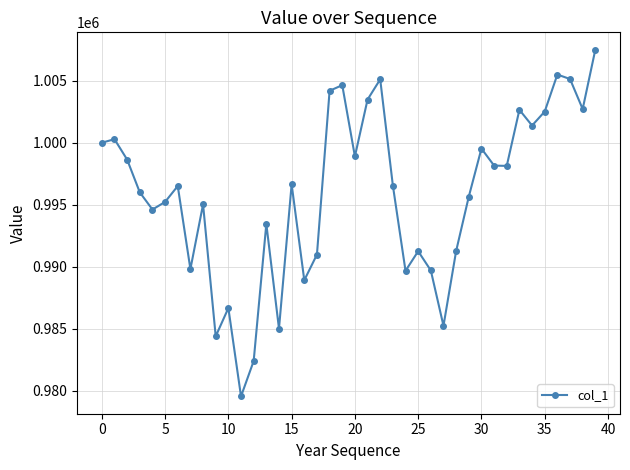

How many values exceed 996550?

20